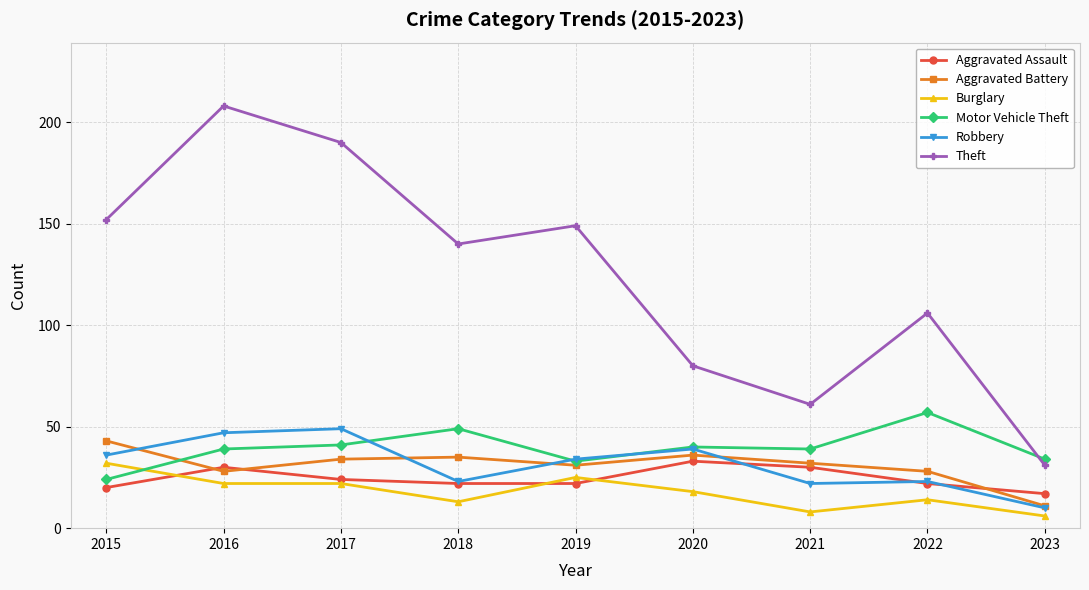

Reading right to left, what are all the values shown in this chart?

Aggravated Assault: 2023=17	2022=22	2021=30	2020=33	2019=22	2018=22	2017=24	2016=30	2015=20
Aggravated Battery: 2023=11	2022=28	2021=32	2020=36	2019=31	2018=35	2017=34	2016=28	2015=43
Burglary: 2023=6	2022=14	2021=8	2020=18	2019=25	2018=13	2017=22	2016=22	2015=32
Motor Vehicle Theft: 2023=34	2022=57	2021=39	2020=40	2019=33	2018=49	2017=41	2016=39	2015=24
Robbery: 2023=10	2022=23	2021=22	2020=39	2019=34	2018=23	2017=49	2016=47	2015=36
Theft: 2023=31	2022=106	2021=61	2020=80	2019=149	2018=140	2017=190	2016=208	2015=152